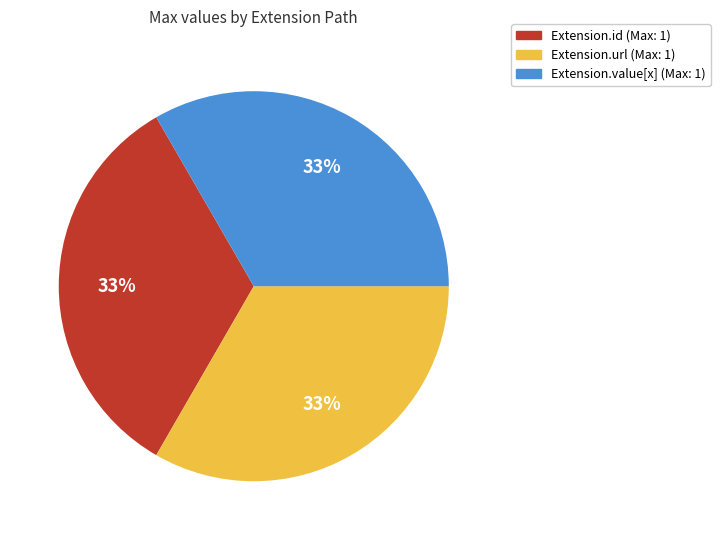

To the nearest percent, what is the average slice percentage?

33%